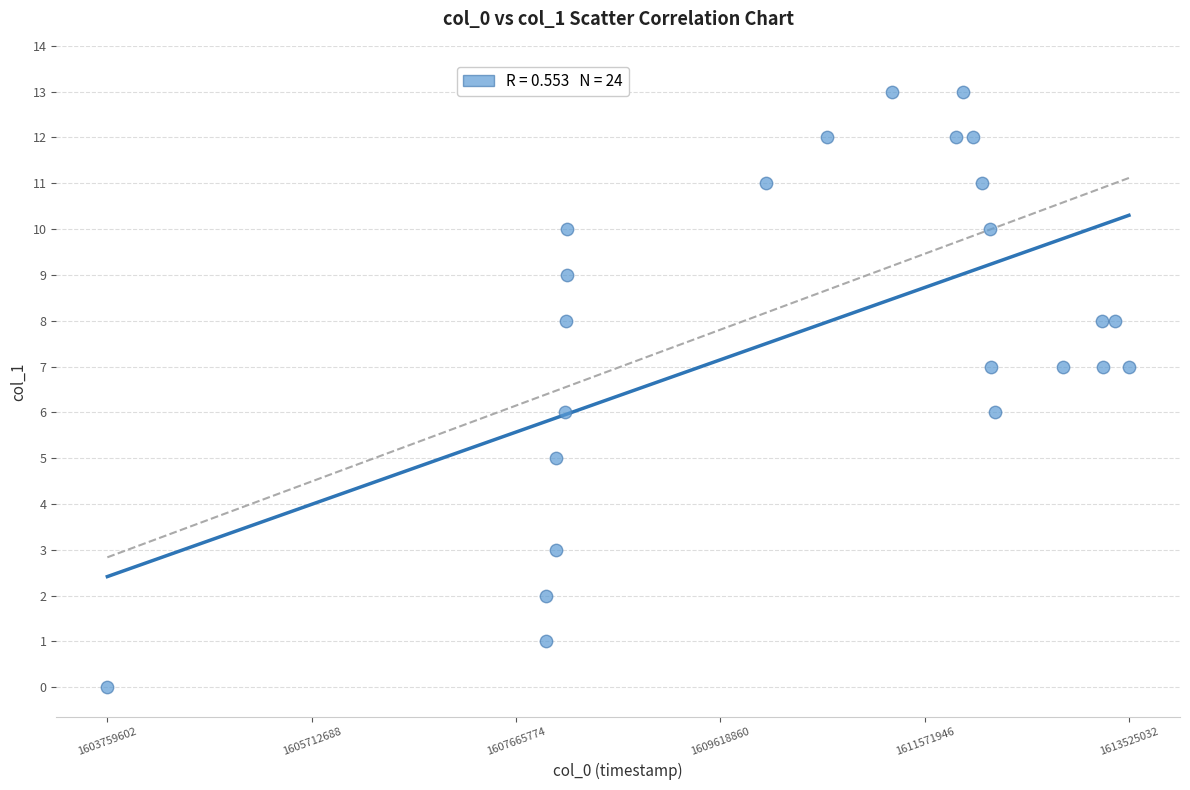

List the coordinates of all points as (Y, X) pairs, reading left to right.

(0, 1603759602)  (1, 1607948384)  (2, 1607952073)  (3, 1608045878)  (5, 1608053035)  (6, 1608135571)  (8, 1608146413)  (9, 1608150036)  (10, 1608153762)  (11, 1610051056)  (12, 1610637677)  (13, 1611260444)  (12, 1611876083)  (13, 1611940841)  (12, 1612038037)  (11, 1612117279)  (10, 1612193108)  (7, 1612203703)  (6, 1612243242)  (7, 1612898701)  (8, 1613265624)  (7, 1613280023)  (8, 1613391621)  (7, 1613525032)